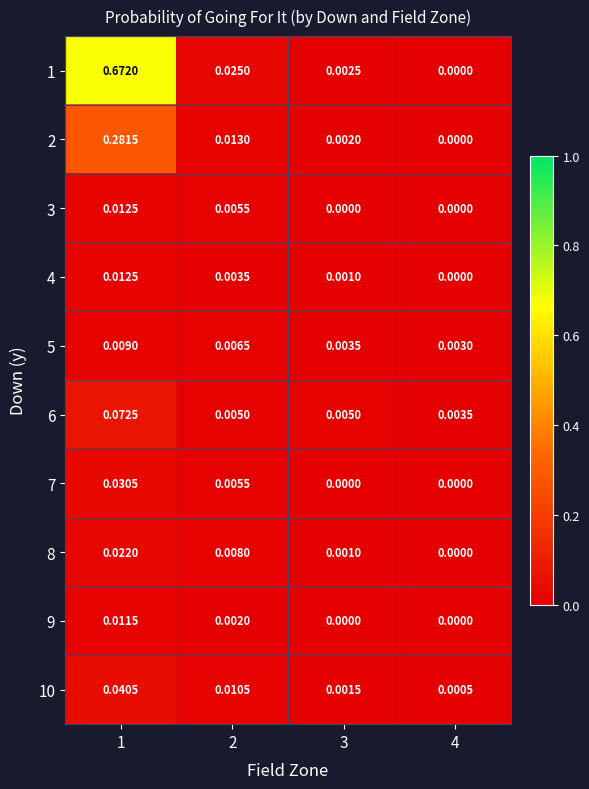

At which category is the sum across all series the highest?

1